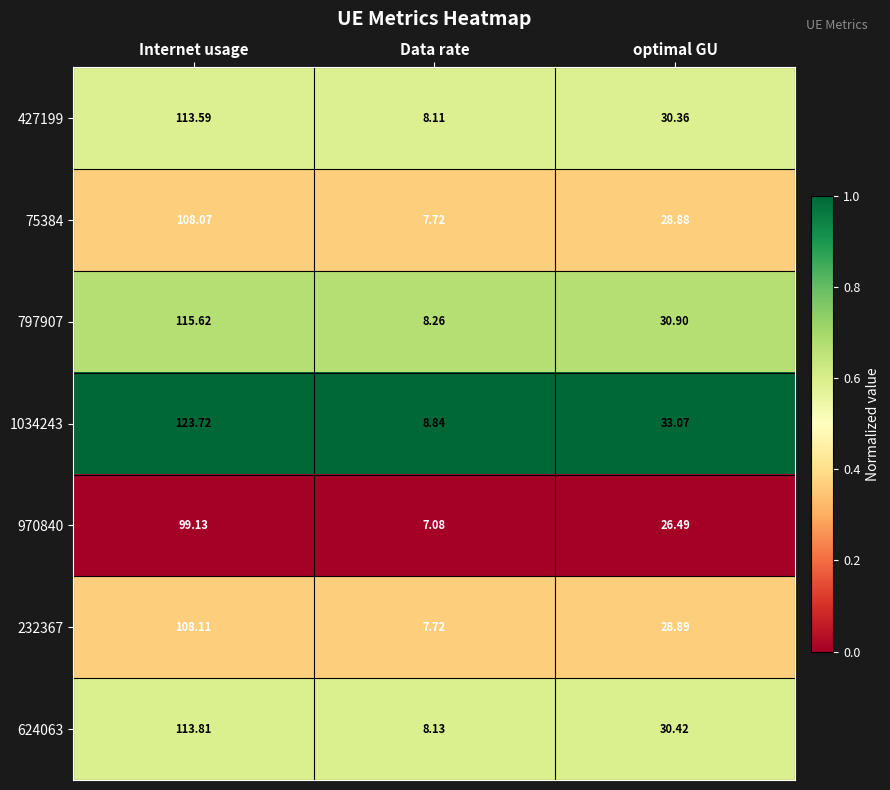

Rank the categories by 75384 value from highest to lowest.

Internet usage, optimal GU, Data rate